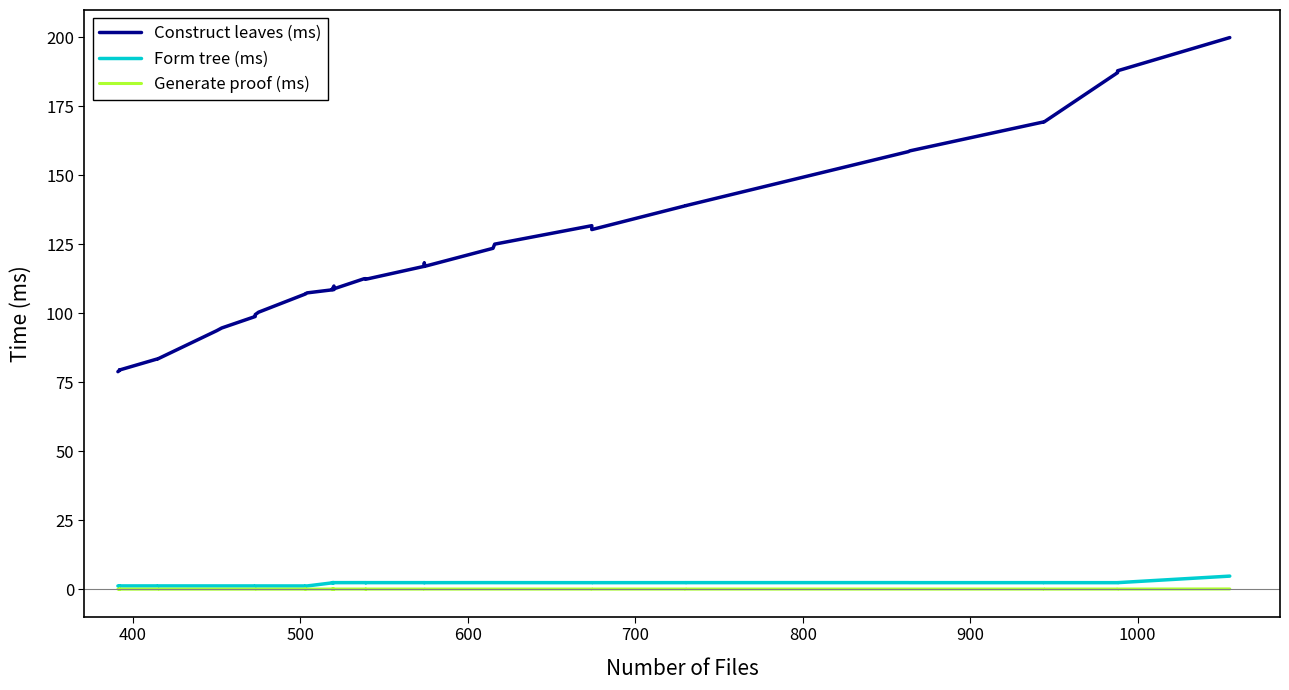

True or false: Construct leaves (ms) and Form tree (ms) intersect in this chart.

False